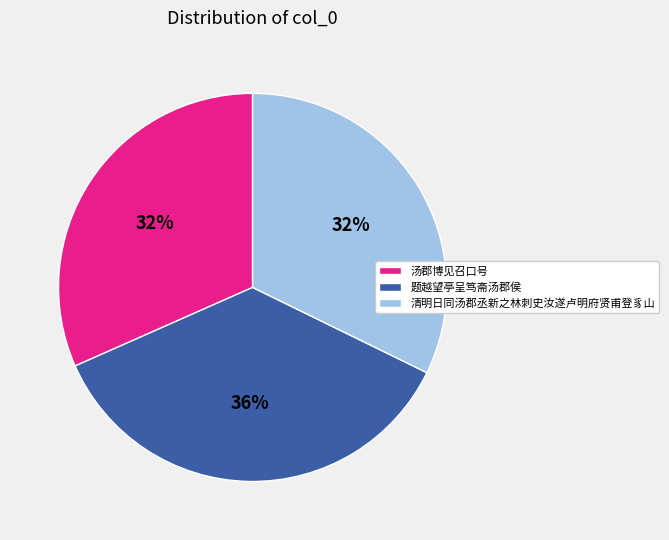

To the nearest percent, what portion does 汤郡博见召口号 represent?

32%